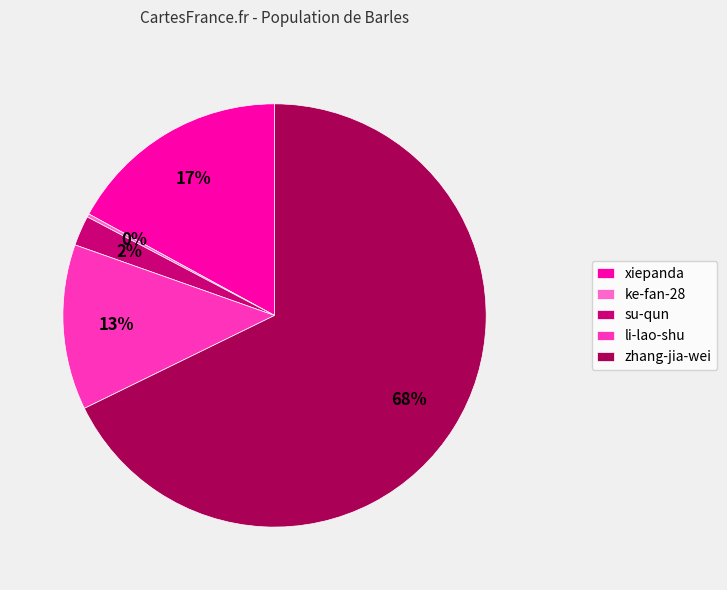

The xiepanda slice represents 26% of the pie. True or false?

False